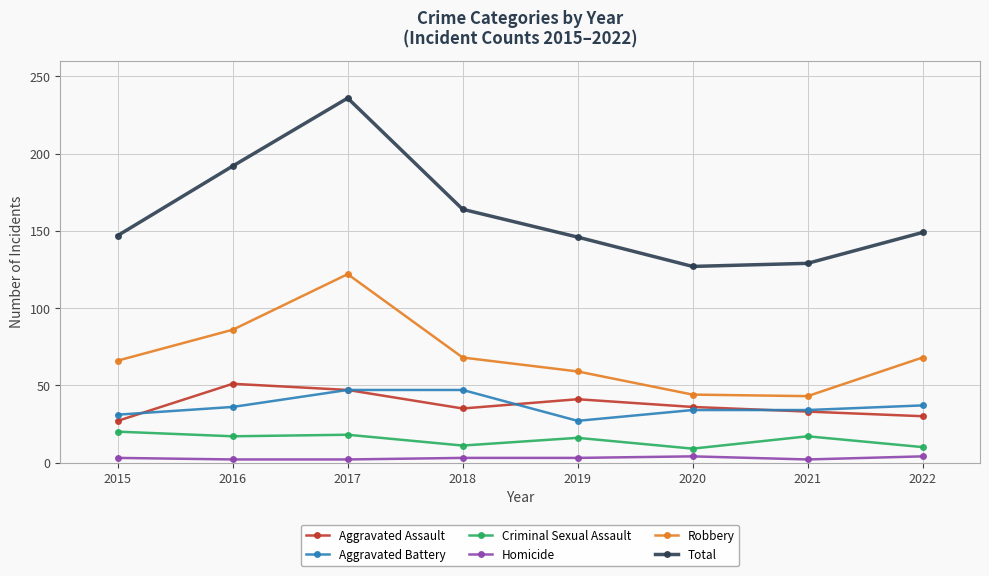

True or false: Robbery and Criminal Sexual Assault cross at least once.

False